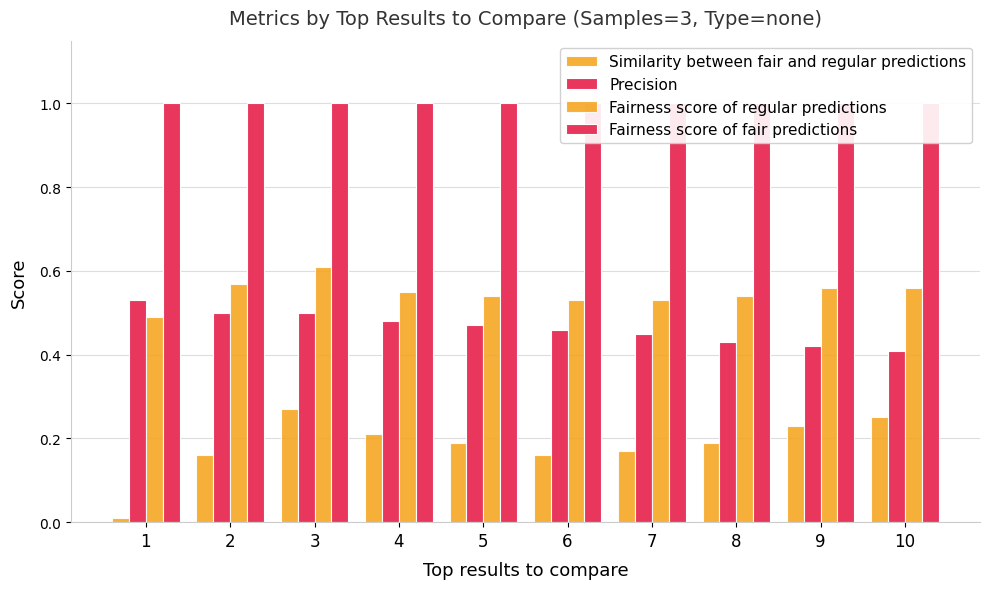

What is the sum of the Fairness score of fair predictions values at 9 and 5?

2.0